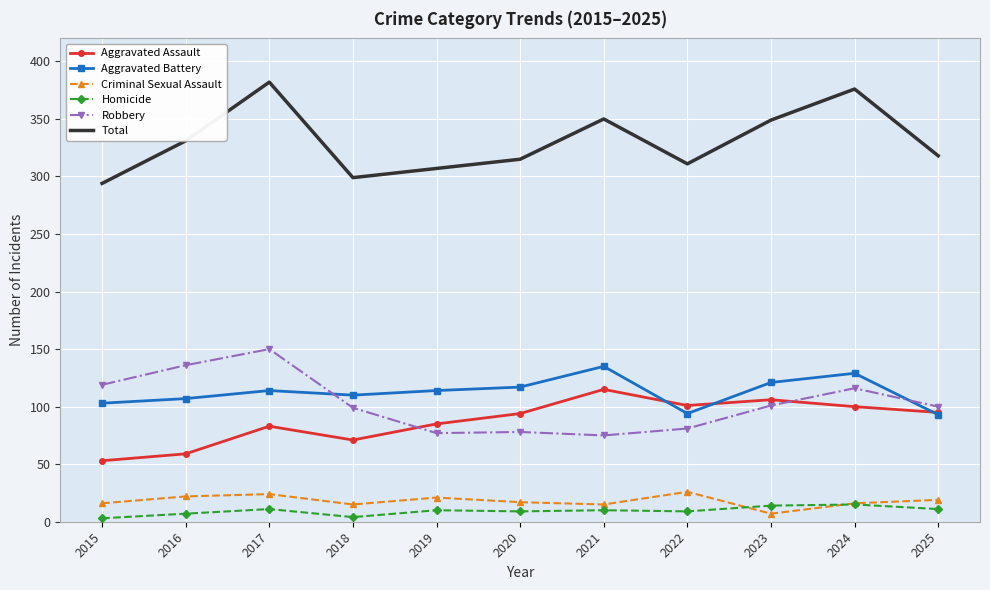

At which label does Criminal Sexual Assault reach its minimum?

2023